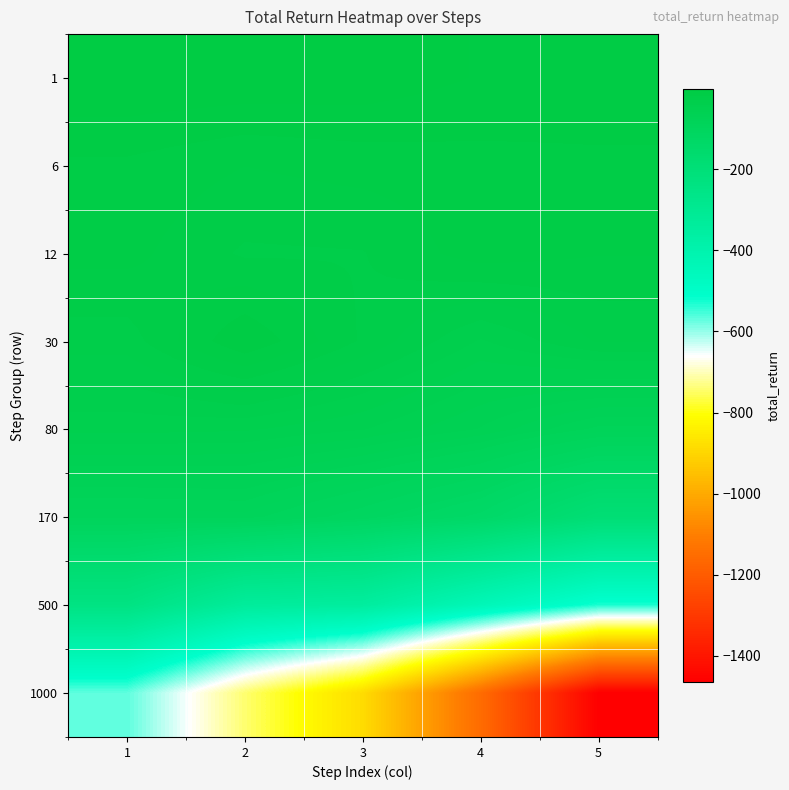

Reading left to right, what are all the values shown in this chart?

1: 1=-1.7	2=-2.5	3=-3.1	4=-7.8	5=-9.6
6: 1=-14.3	2=-18.7	3=-16.6	4=-15.1	5=-14.1
12: 1=-16.9	2=-25.4	3=-24.8	4=-15.7	5=-18.5
30: 1=-27.5	2=-7.5	3=-25.4	4=-42.4	5=-29.5
80: 1=-45.1	2=-46.5	3=-52.6	4=-65.0	5=-83.6
170: 1=-91.7	2=-89.6	3=-110.9	4=-136.7	5=-190.6
500: 1=-240.5	2=-333.2	3=-345.1	4=-438.7	5=-528.7
1000: 1=-568.1	2=-742.5	3=-885.4	4=-1155.2	5=-1464.9